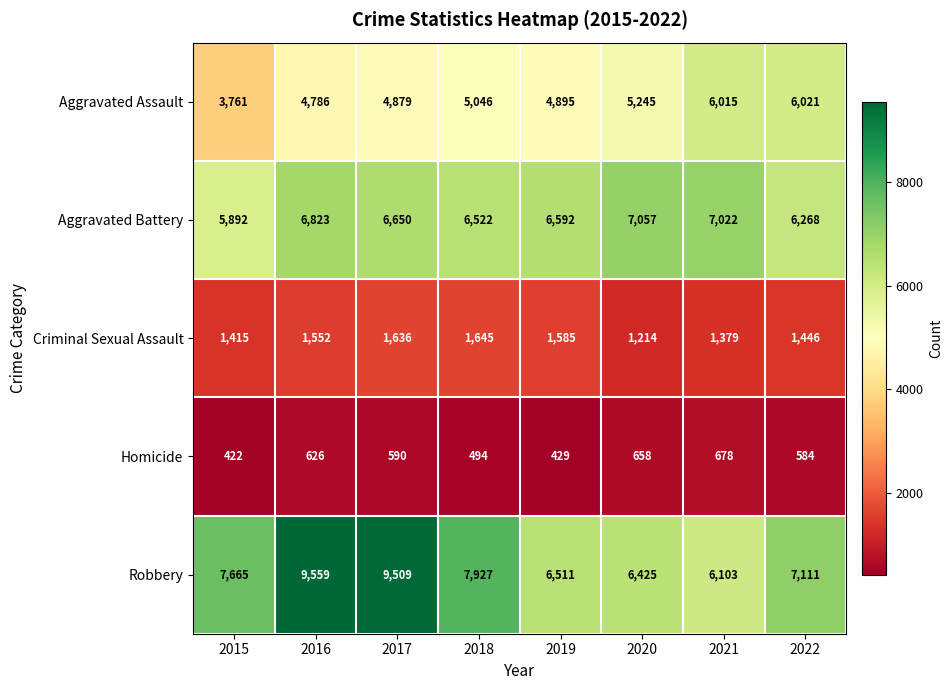

Which series has the widest spread of values?

Robbery